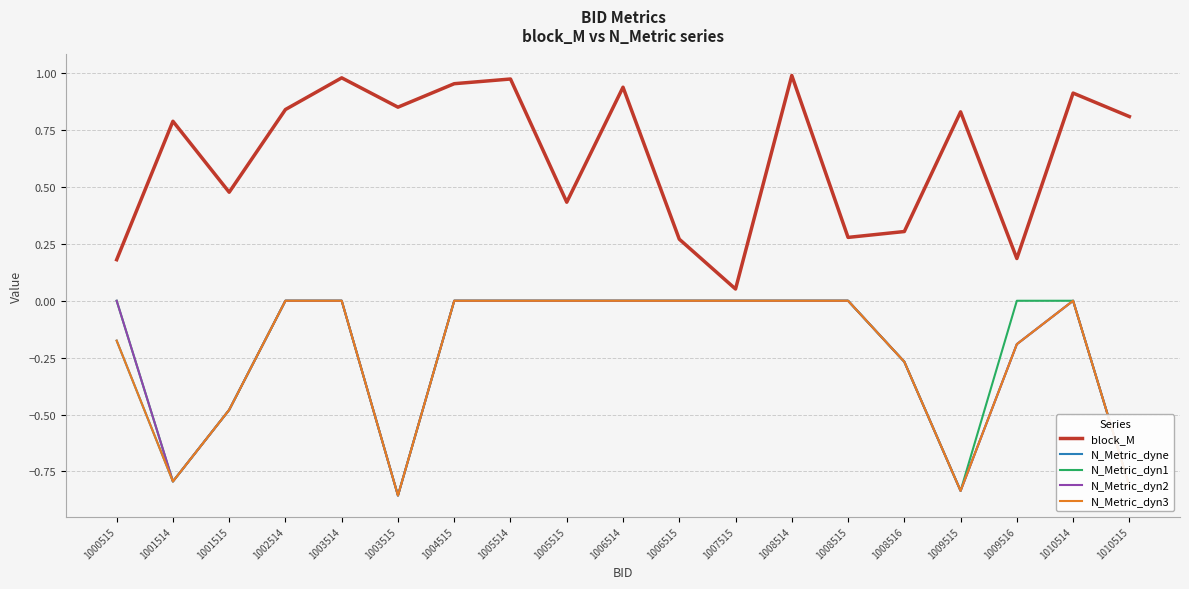

Which series has the widest spread of values?

block_M